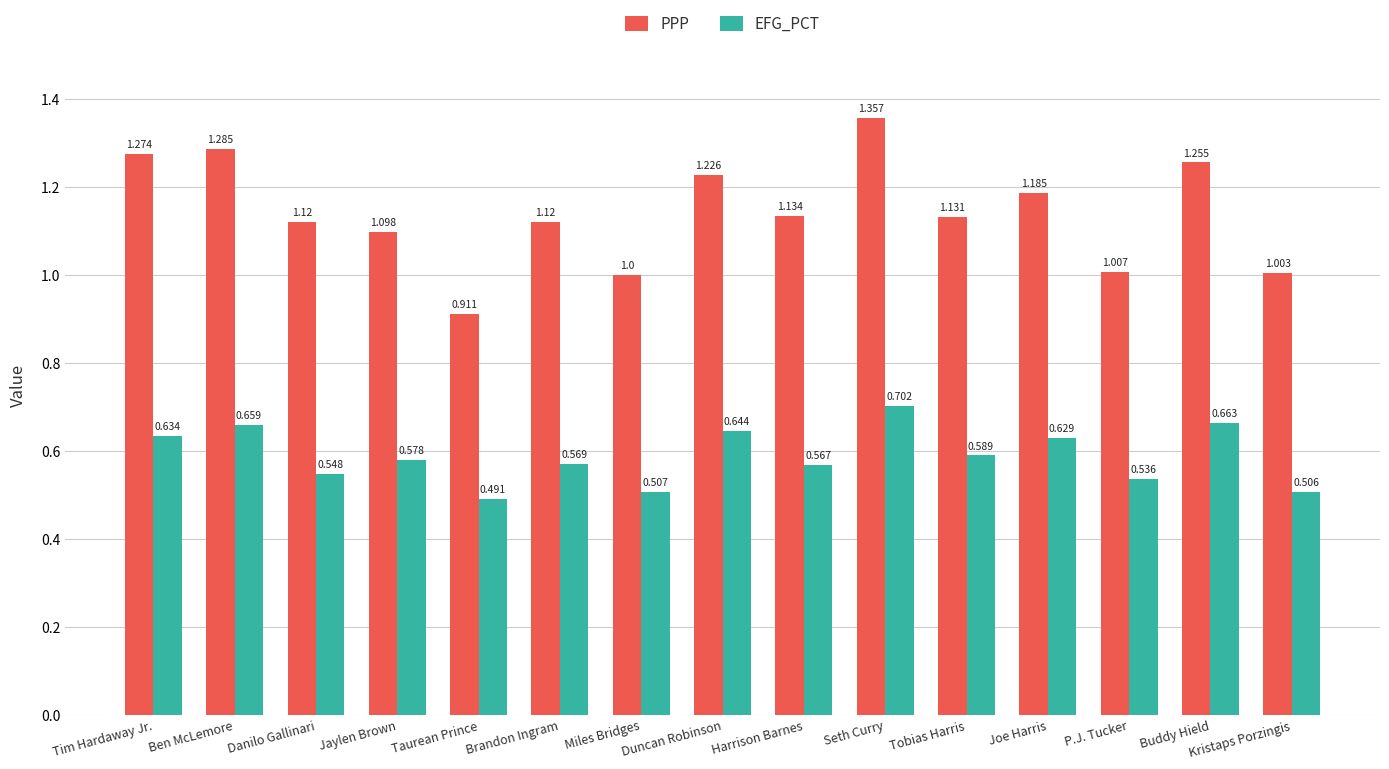

The EFG_PCT series shows 0.9 at Tobias Harris. True or false?

False